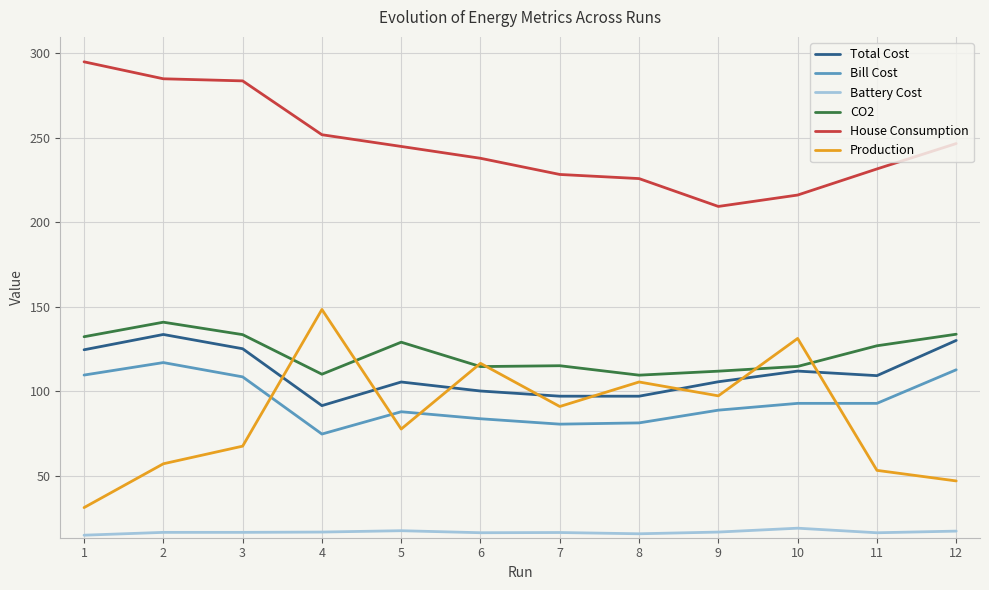

Which series has the largest range (max minus min)?

Production